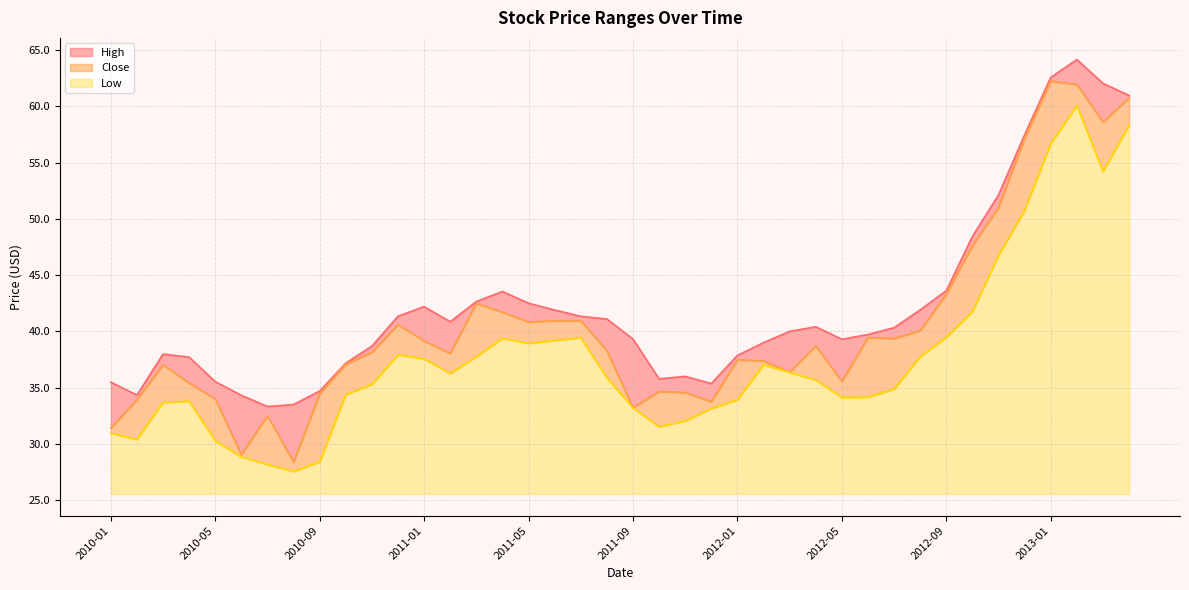

True or false: Low and Close intersect in this chart.

False